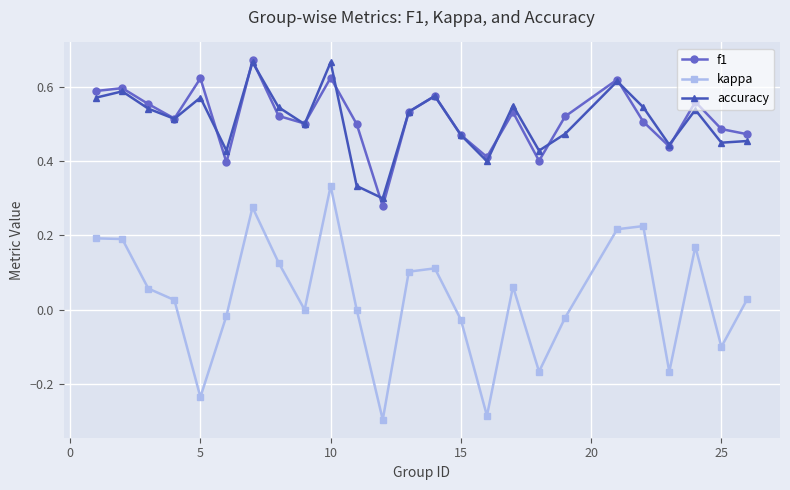

True or false: accuracy has more than 2 interior local peaks.

True